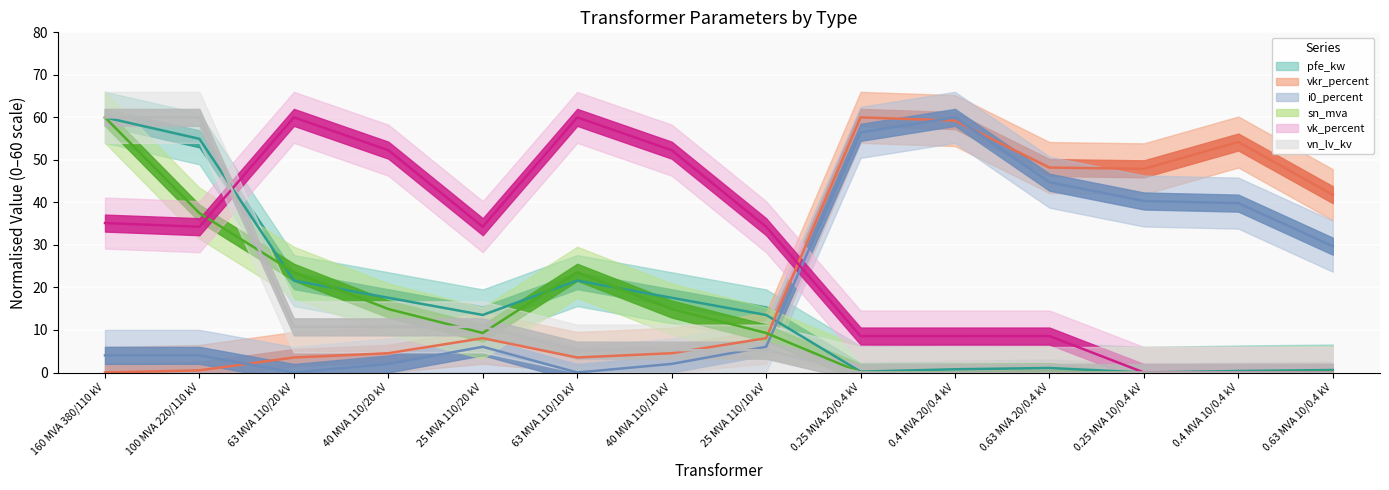

What is the label of the 6th point from the right?

0.25 MVA 20/0.4 kV